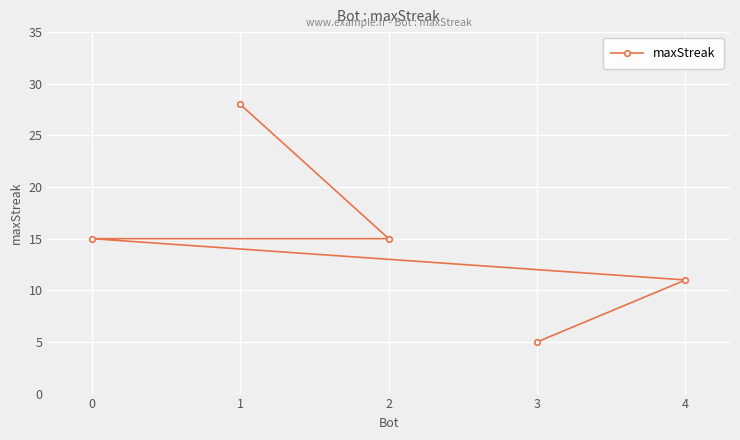

Reading left to right, extract all data points from this chart.

0=15	1=28	2=15	3=5	4=11